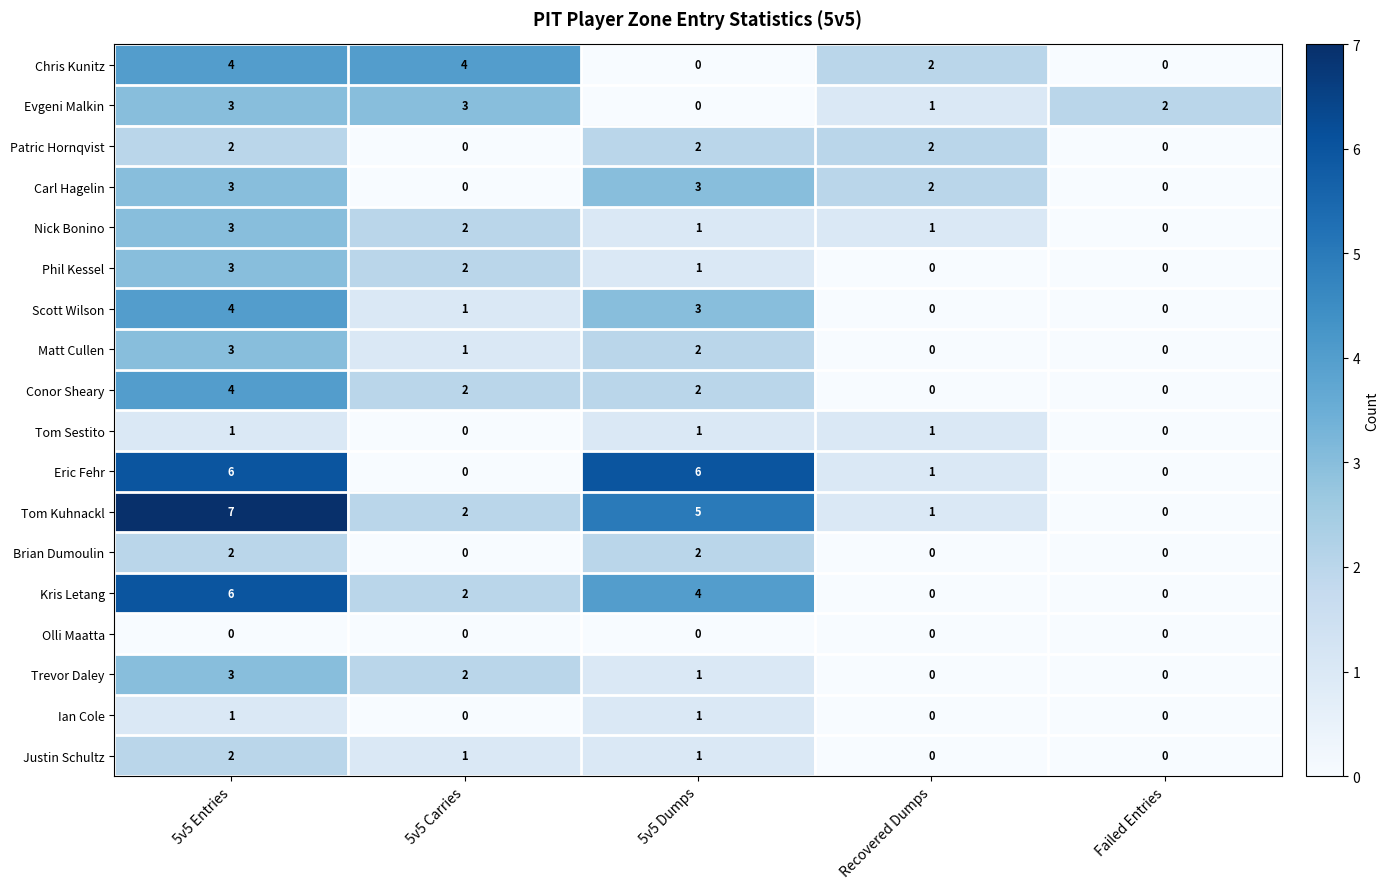

What is the difference between the second highest and minimum values in the Scott Wilson series?

3